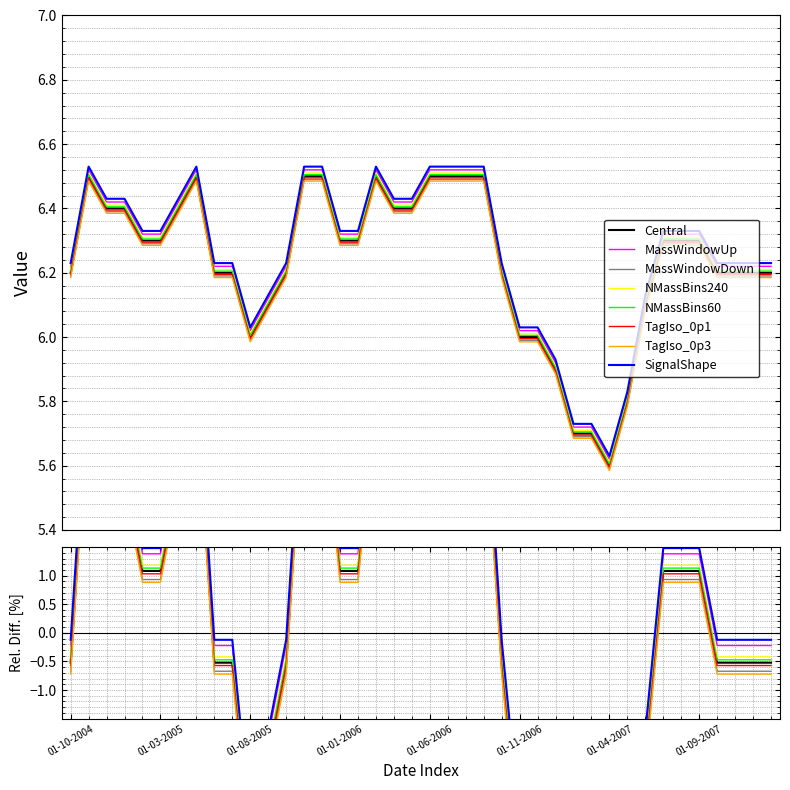

Where does the data first go above 1?

01-11-2004